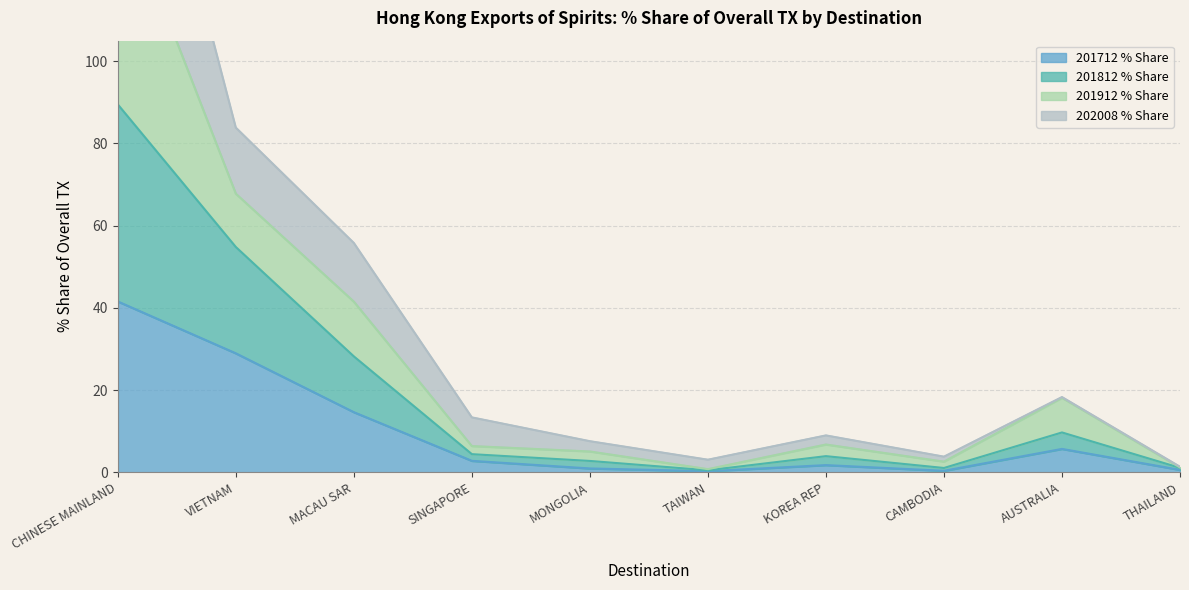

What is the difference between the maximum and minimum values in the 201712 % Share series?

41.3